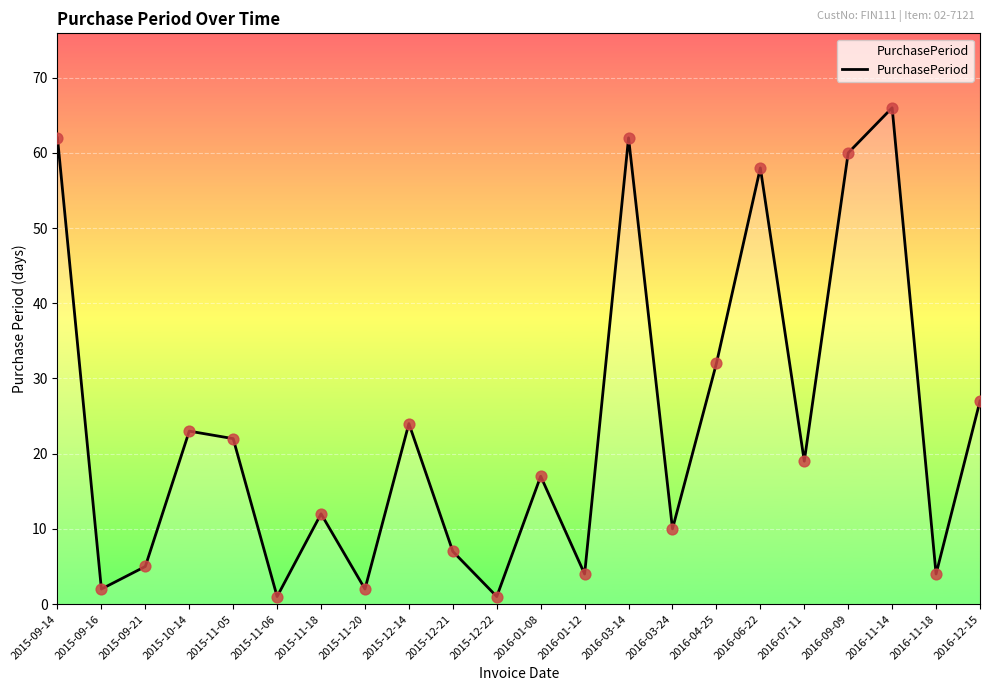

Approximately how many times larger is the value at 2015-12-22 compared to 2015-09-21?

0.2